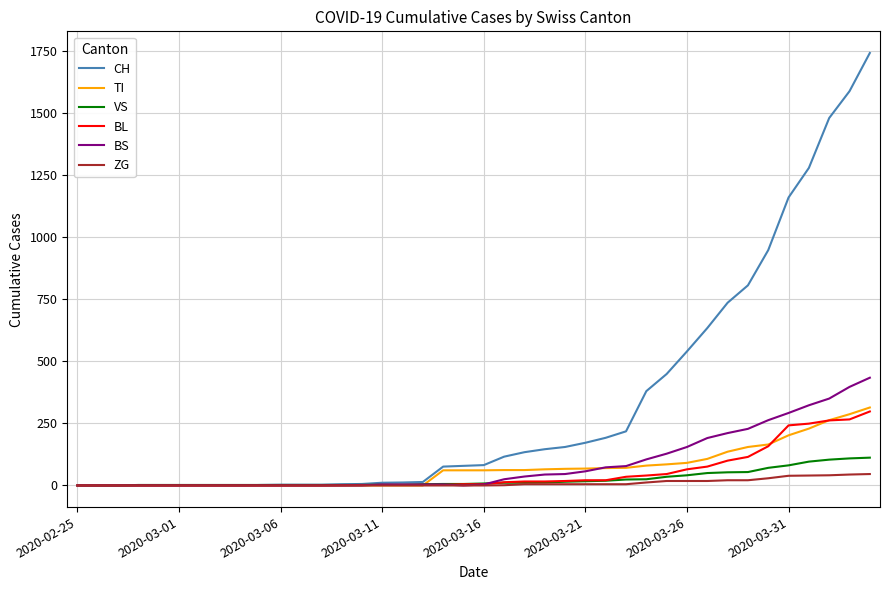

After their last crossing, which series has the higher values: VS or BS?

BS